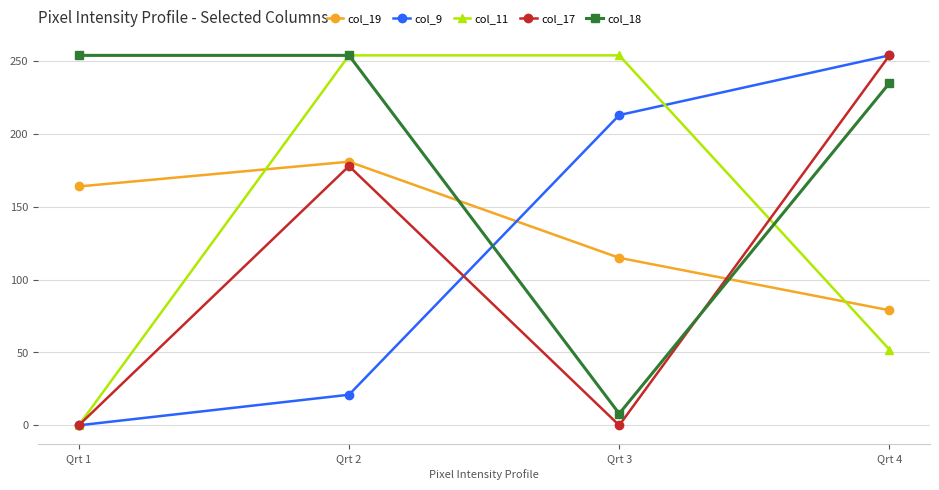

What is the difference between the maximum and second lowest values in the col_9 series?

233